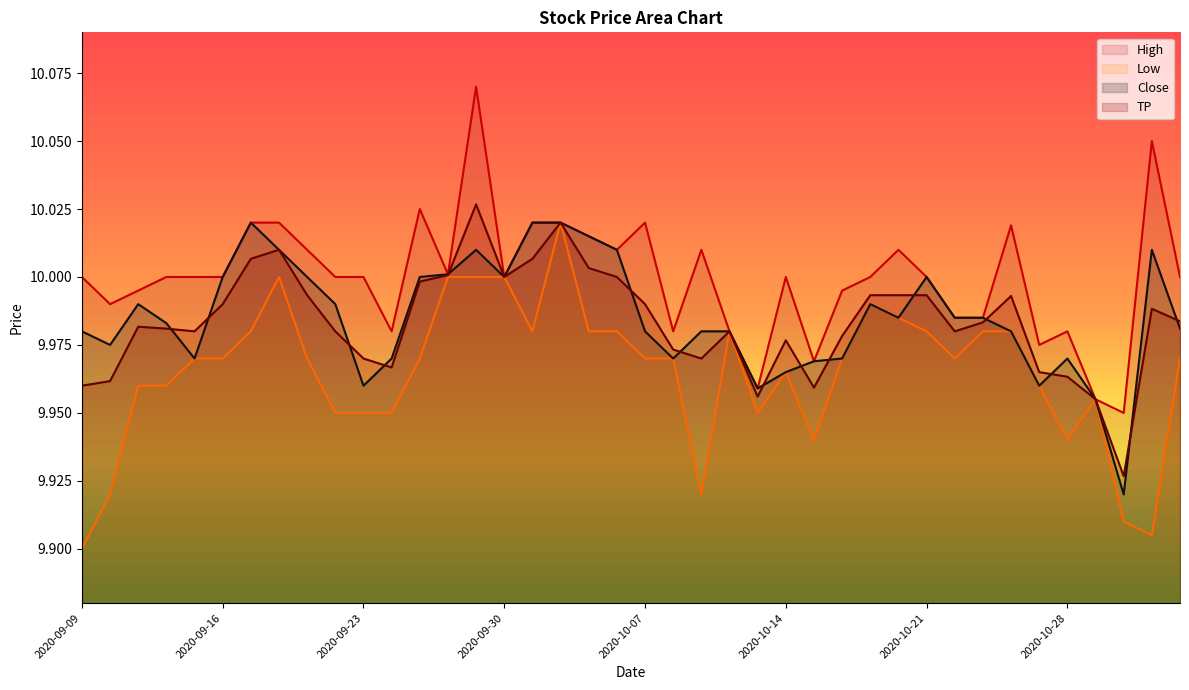

What is the sum of the TP values at 2020-10-26 and 2020-10-14?

20.0